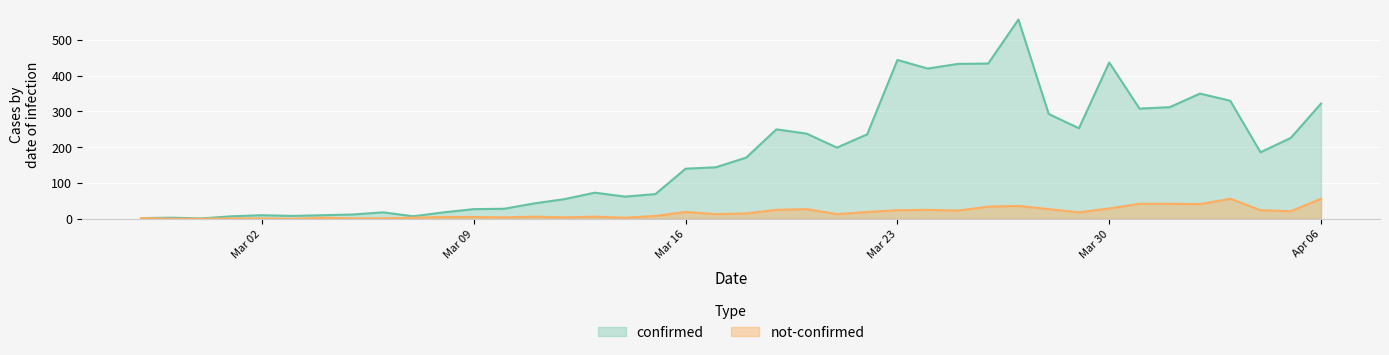

Which series has the largest range (max minus min)?

confirmed